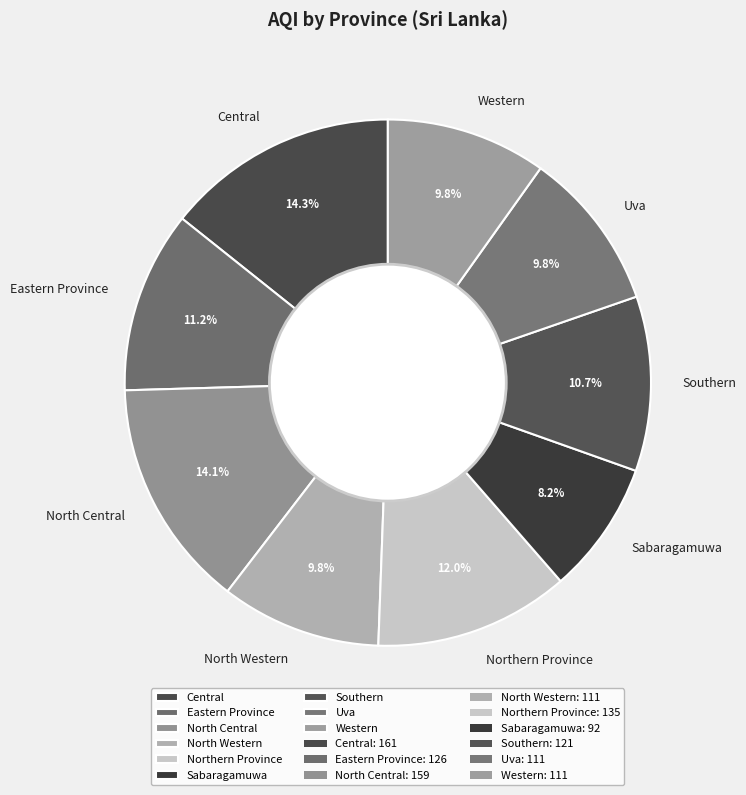

Which slice is the smallest?

Sabaragamuwa